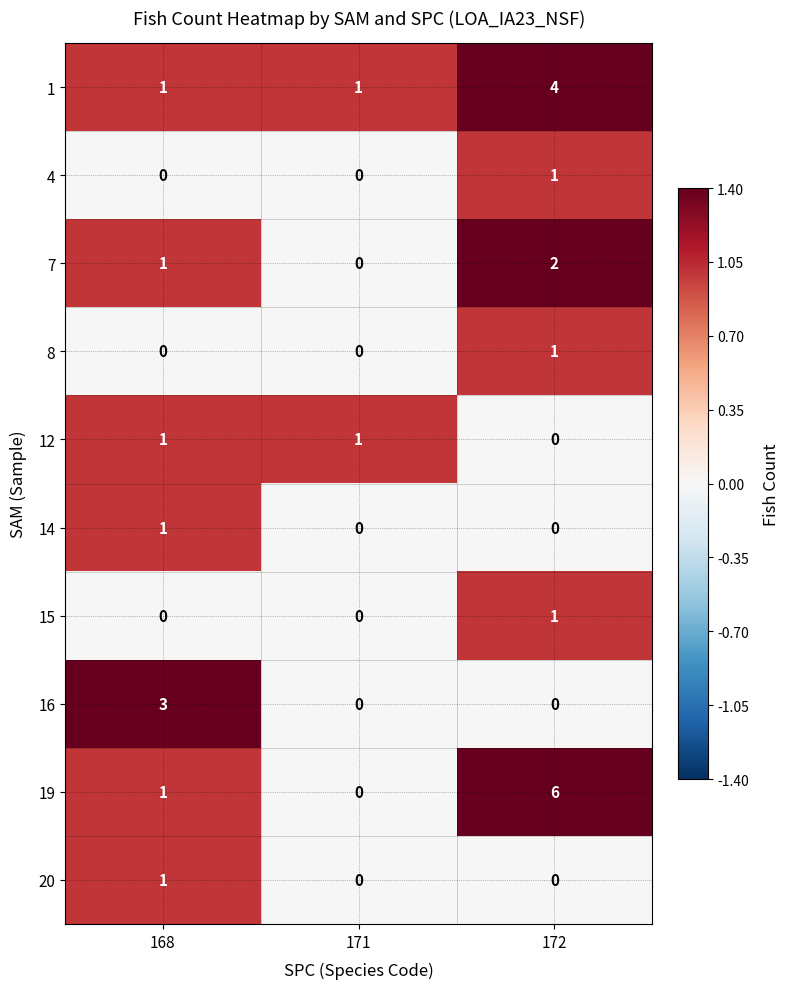

Reading right to left, extract all data points from this chart.

1: 172=4	171=1	168=1
4: 172=1	171=0	168=0
7: 172=2	171=0	168=1
8: 172=1	171=0	168=0
12: 172=0	171=1	168=1
14: 172=0	171=0	168=1
15: 172=1	171=0	168=0
16: 172=0	171=0	168=3
19: 172=6	171=0	168=1
20: 172=0	171=0	168=1